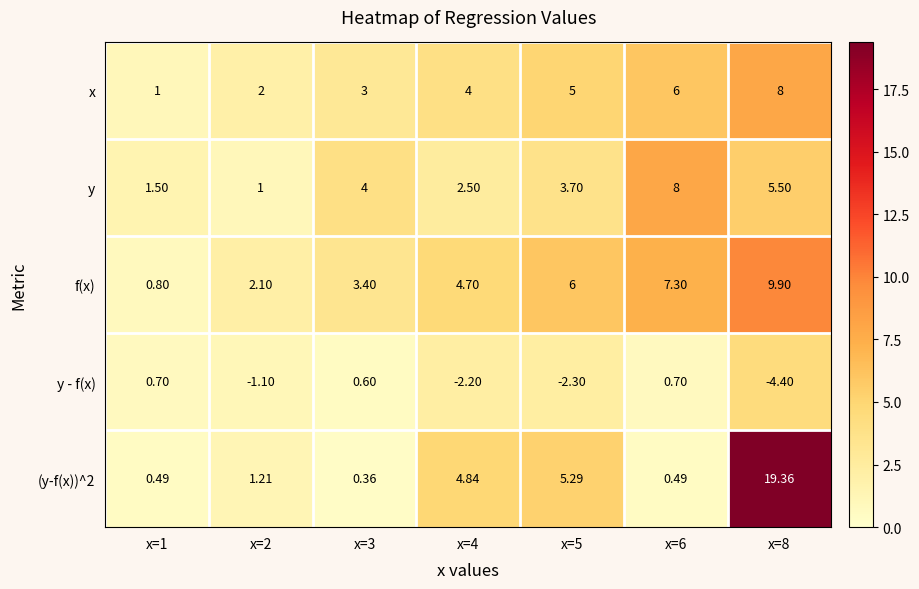

Which series has the largest total across all categories?

f(x)